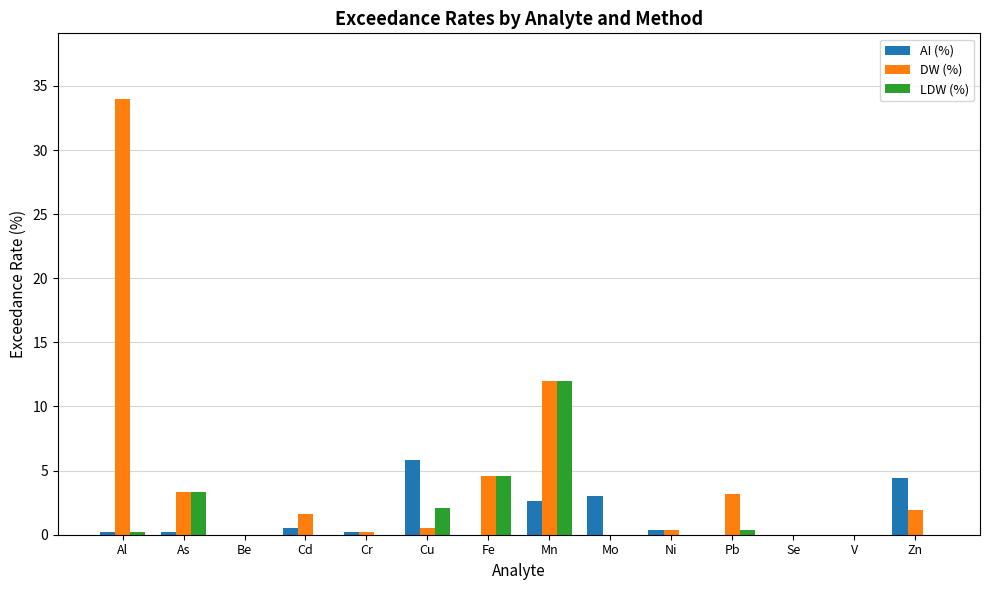

At which label does DW (%) first exceed 1?

Al